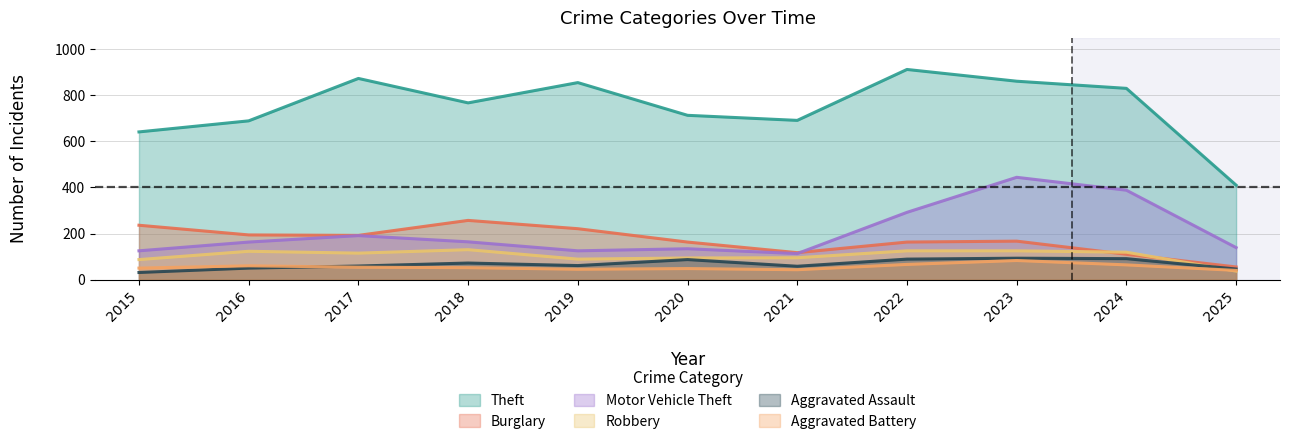

Which series has the largest total across all categories?

Theft